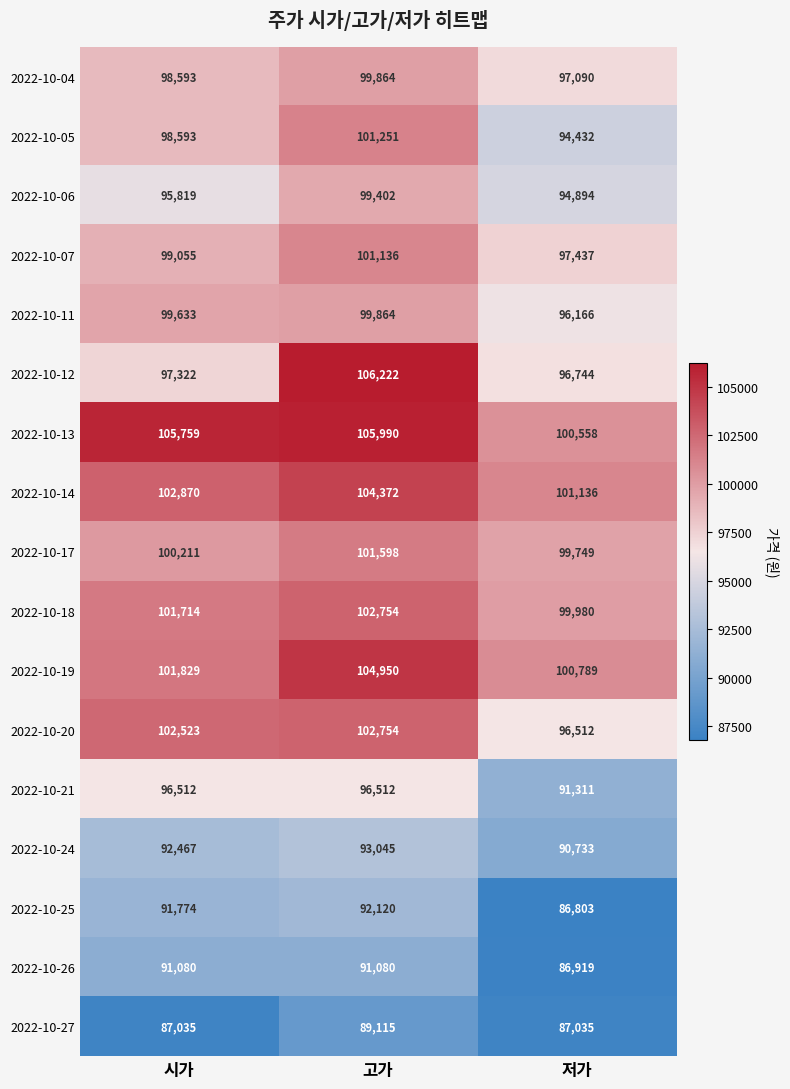

What is the approximate value of 2022-10-21 at 시가, to the nearest 100?

96500